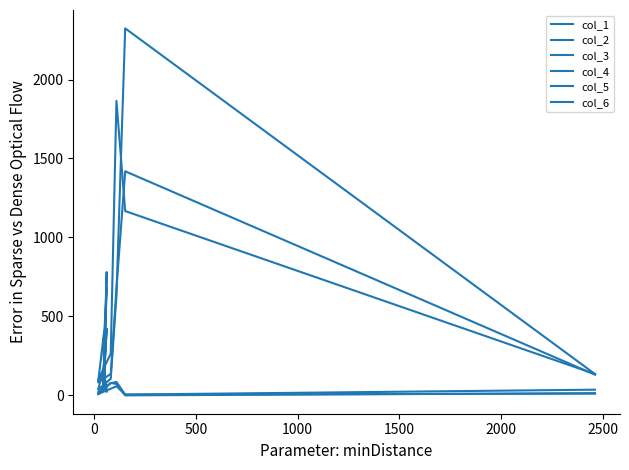

The col_4 series shows 129 at 2000. True or false?

False